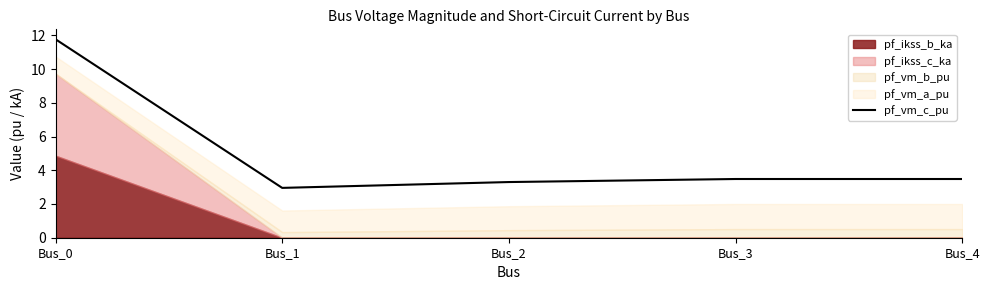

Is it true that pf_vm_c_pu equals 4.3 at Bus_2?

False